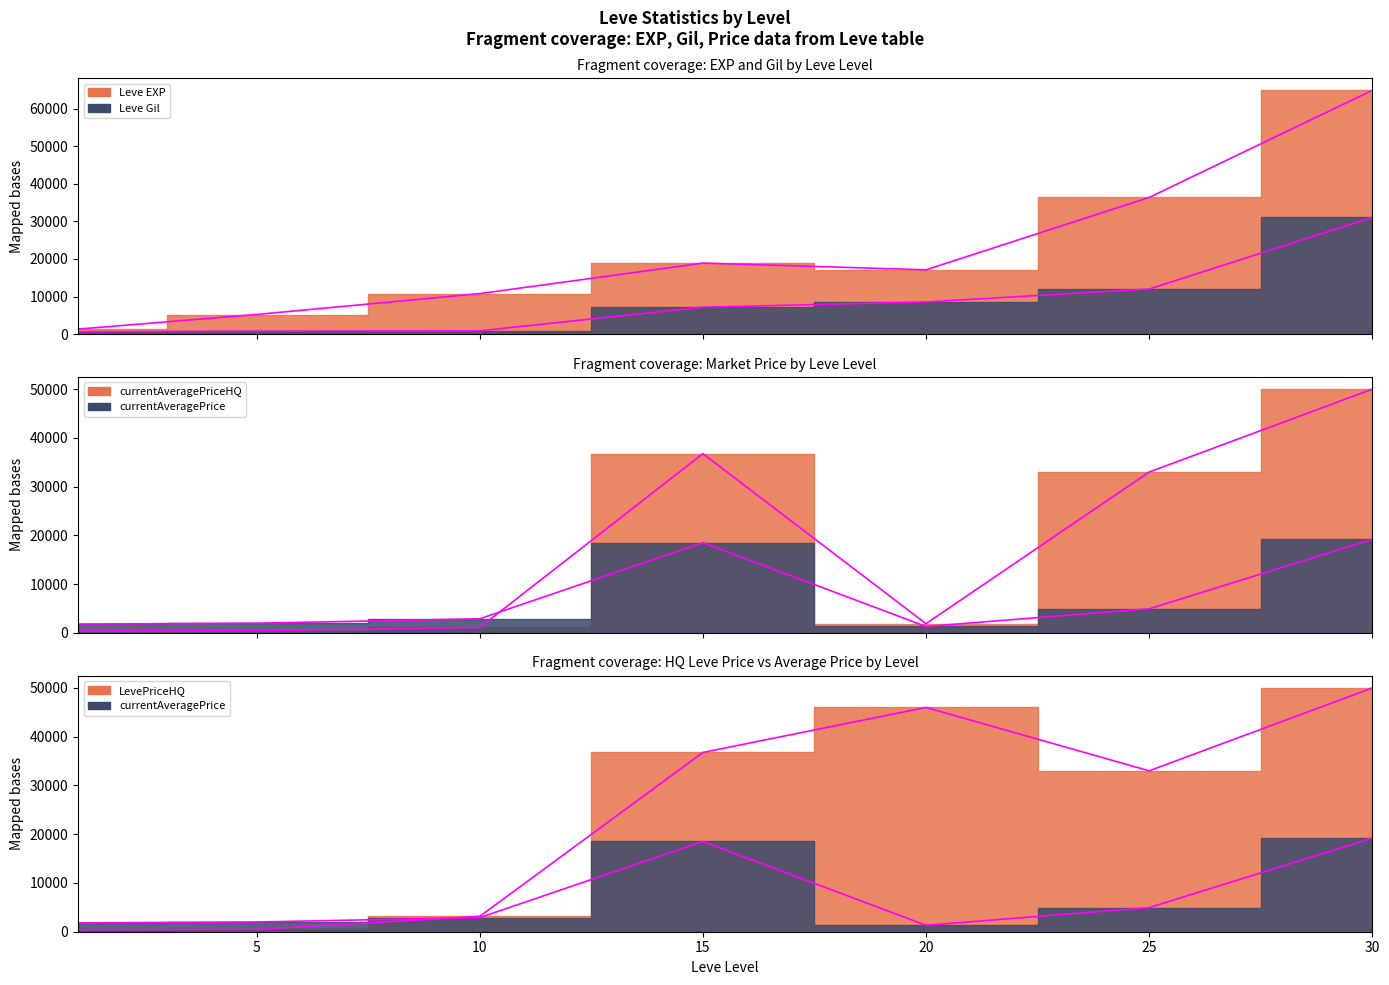

At which category does LevePriceHQ reach its first local peak?

20